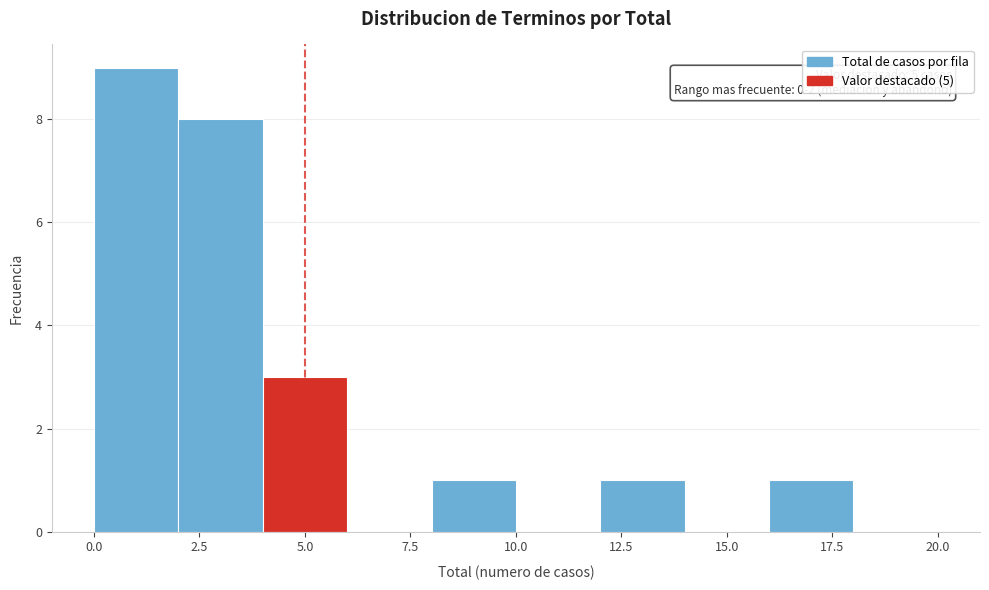

Over which range of the x-axis is the bar tallest?

0 to 2